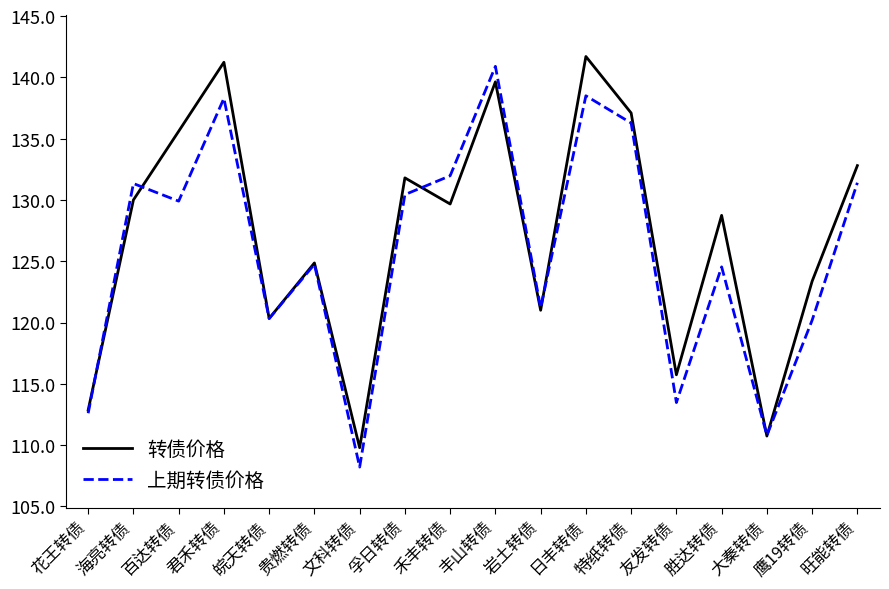

The 上期转债价格 series shows 120.2 at 鹰19转债. True or false?

True